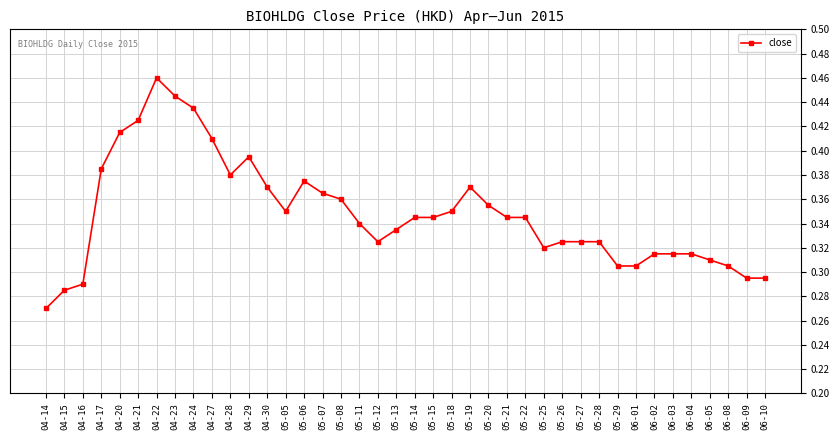

What is the change in value from 04-16 to 05-05?

+0.1